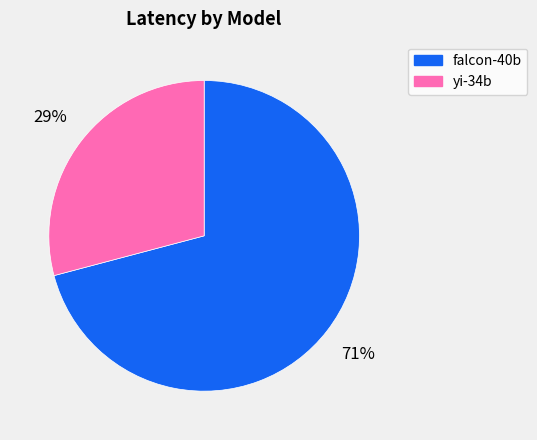

Do falcon-40b and yi-34b together represent more than half of the pie?

Yes